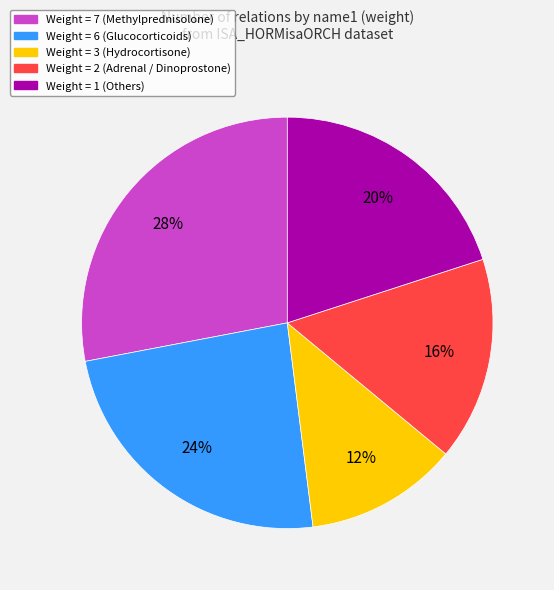

True or false: Weight = 2 (Adrenal / Dinoprostone) accounts for 16% of the total.

True